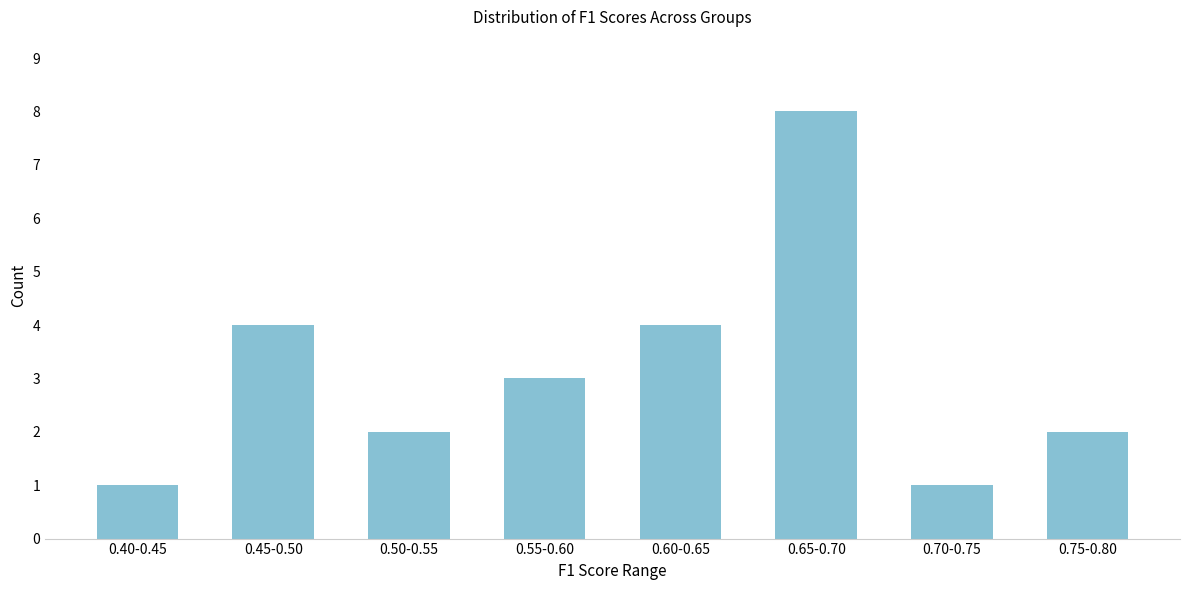

Reading left to right, extract all data points from this chart.

1	4	2	3	4	8	1	2